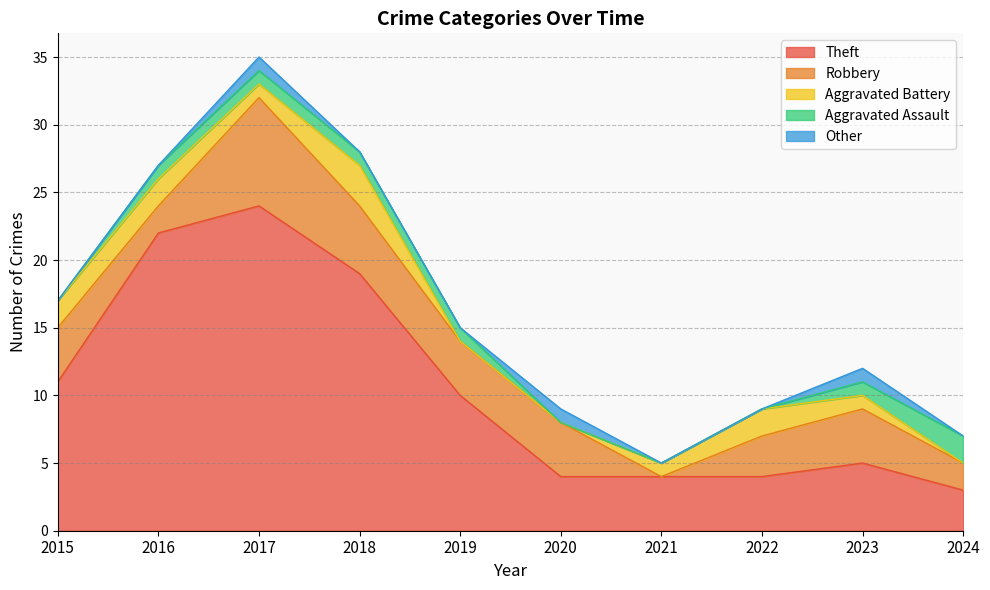

What is the approximate value of Robbery at 2020?

4